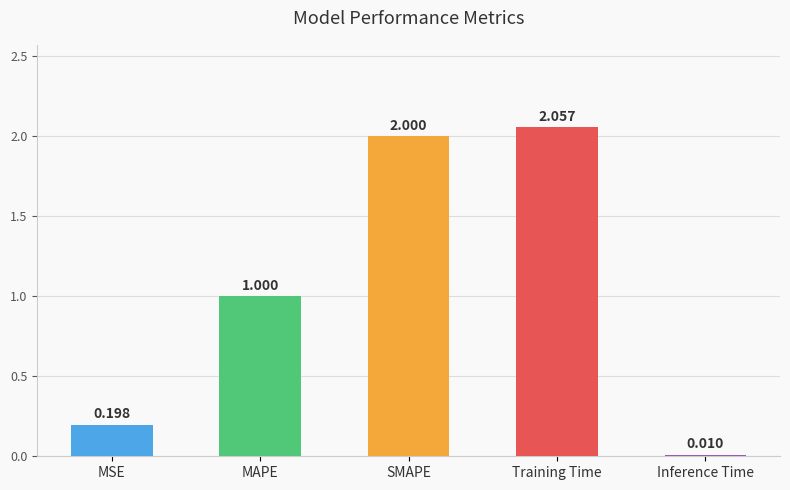

What is the label of the 5th bar from the right?

MSE